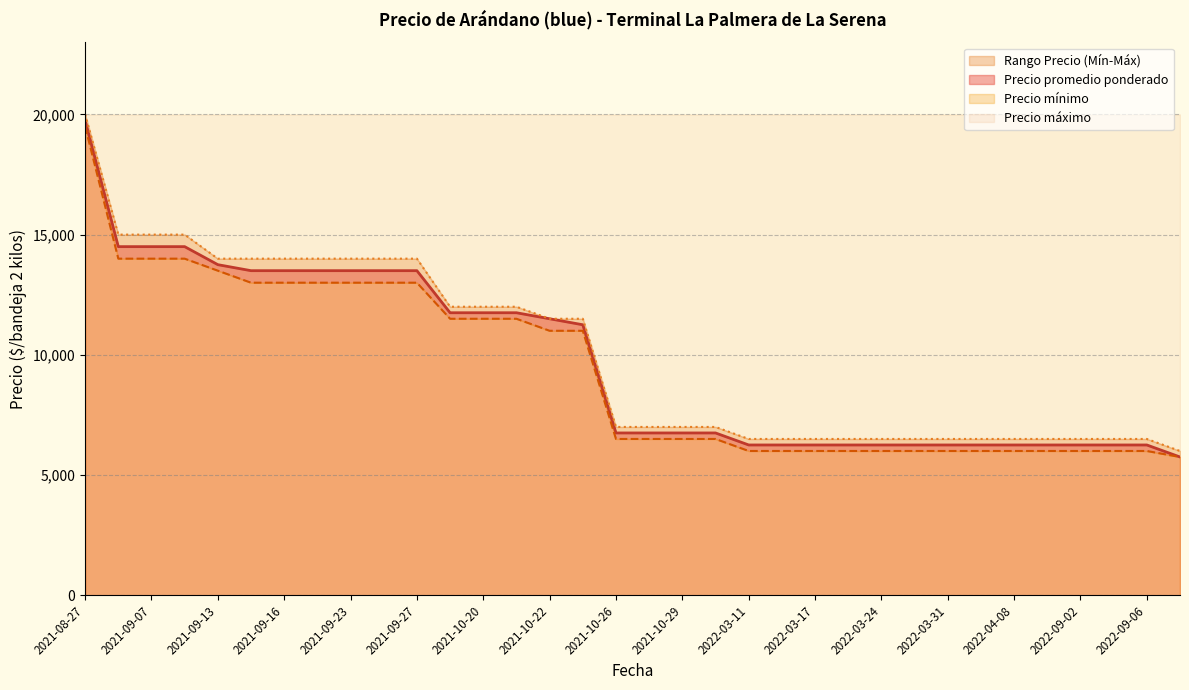

Rank the series by their maximum value, from lowest to highest.

Precio mínimo, Precio promedio ponderado, Precio máximo